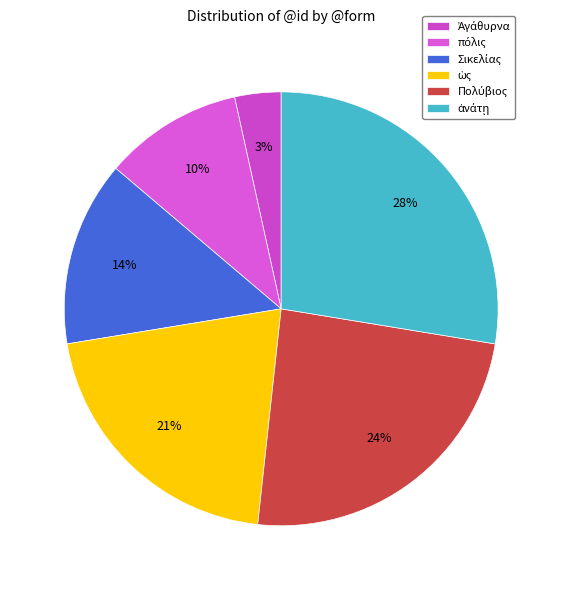

How many segments does this pie chart have?

6